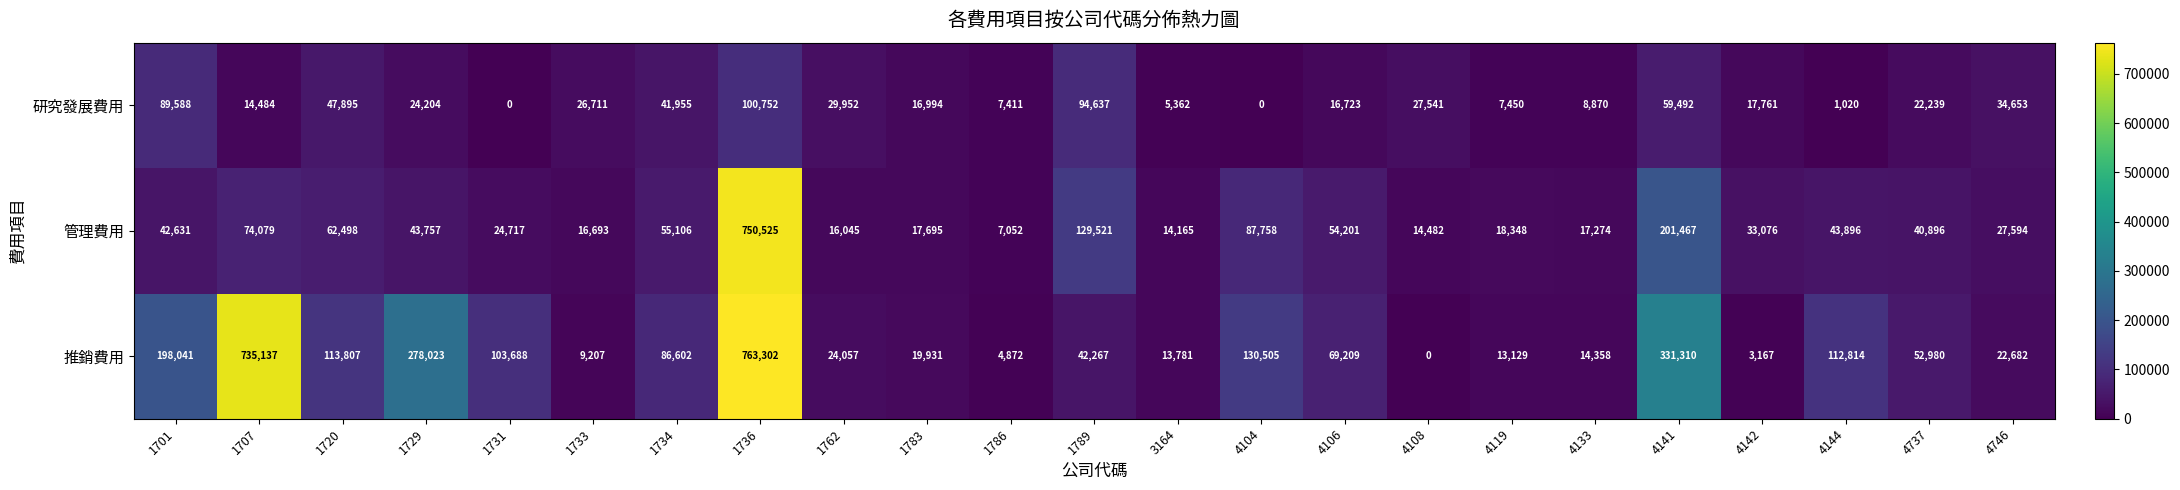

What is the highest value of the 管理費用 series?

750525